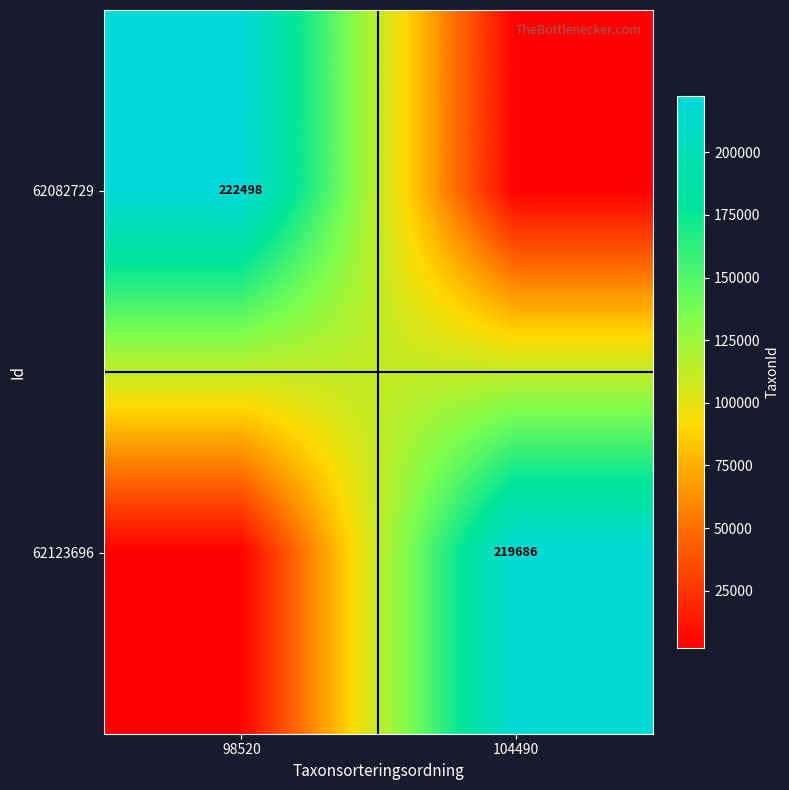

At which category is the sum across all series the highest?

98520